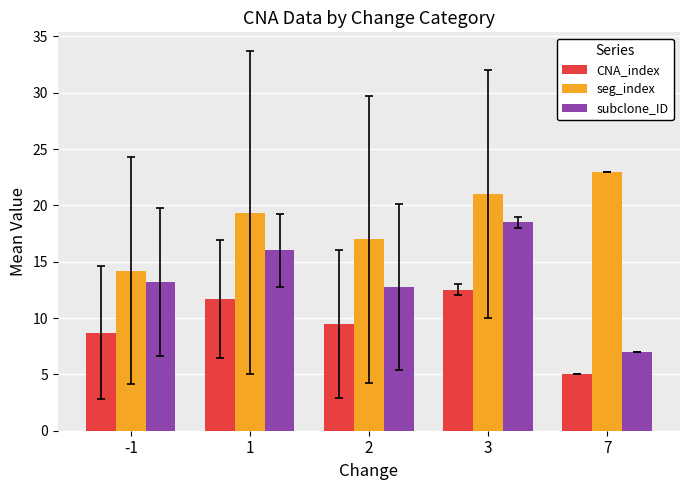

At which label does CNA_index reach its peak?

3